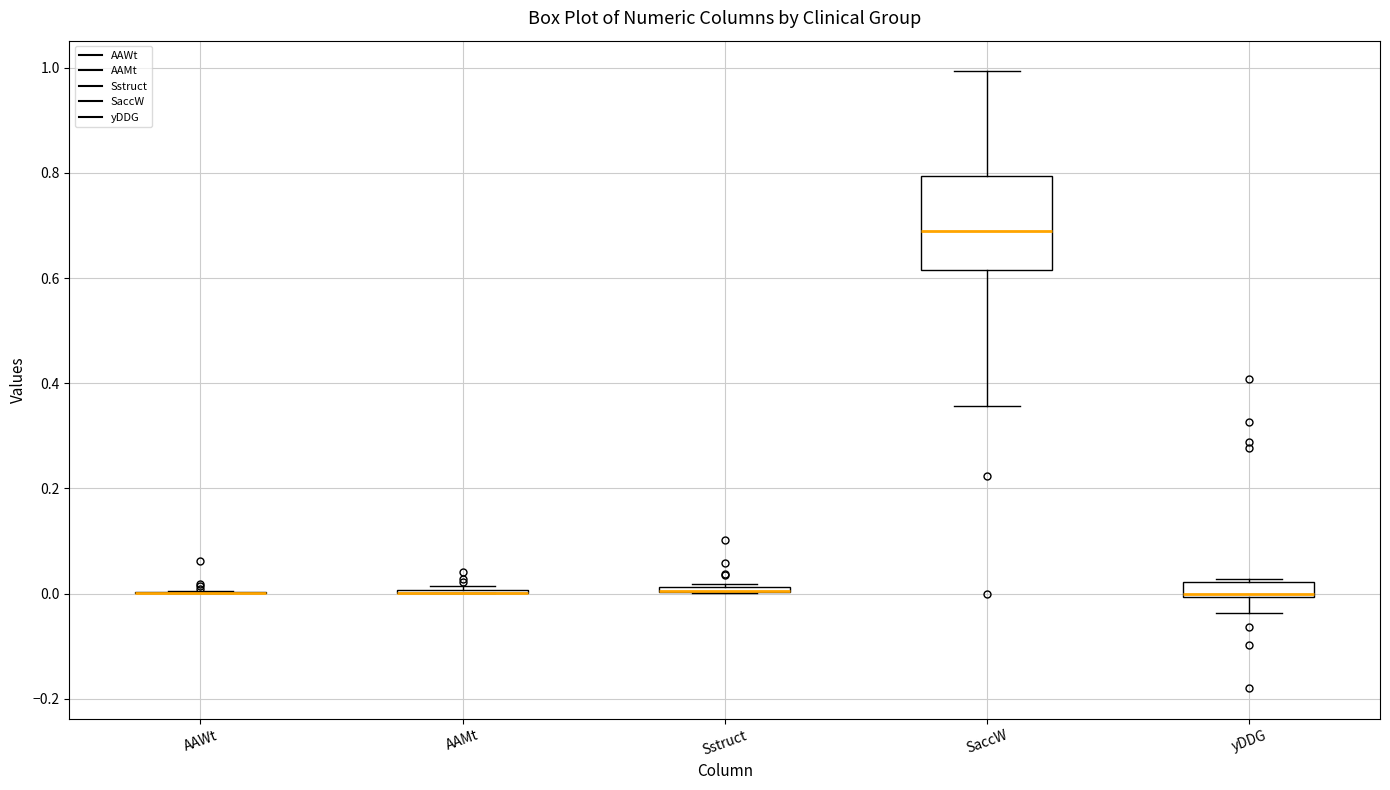

Where is the lower edge of the box for yDDG on the y-axis? The values are not printed on the chart, so give them approximately, as read against the axis.

0.00